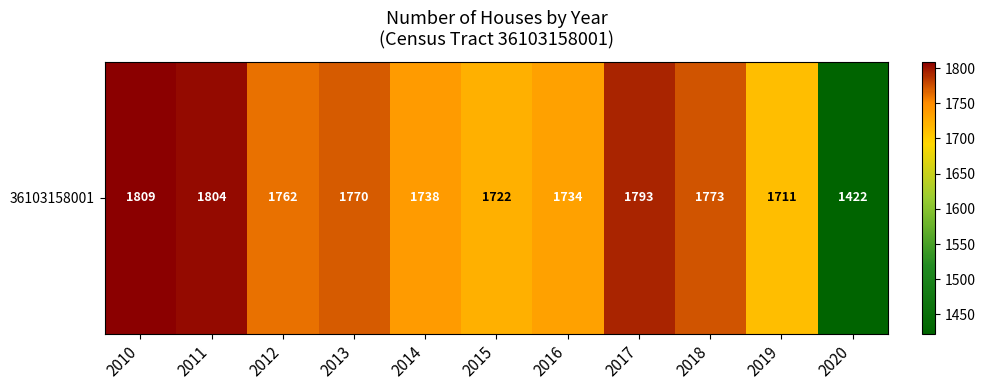

Reading left to right, what are all the values shown in this chart?

2010=1809	2011=1804	2012=1762	2013=1770	2014=1738	2015=1722	2016=1734	2017=1793	2018=1773	2019=1711	2020=1422